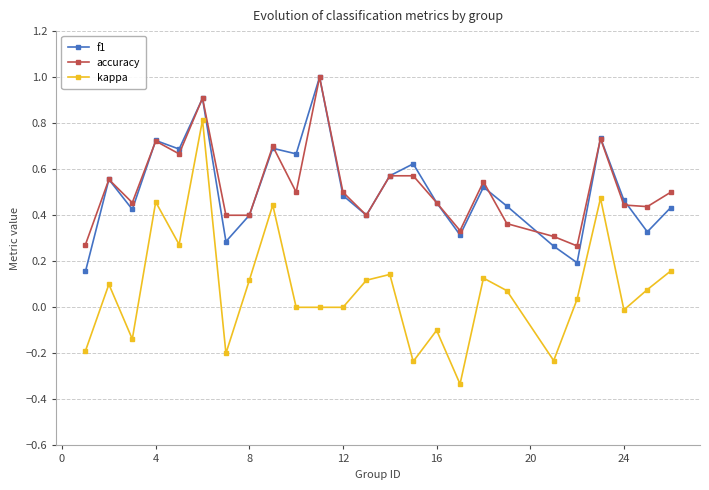

True or false: kappa and f1 intersect in this chart.

False